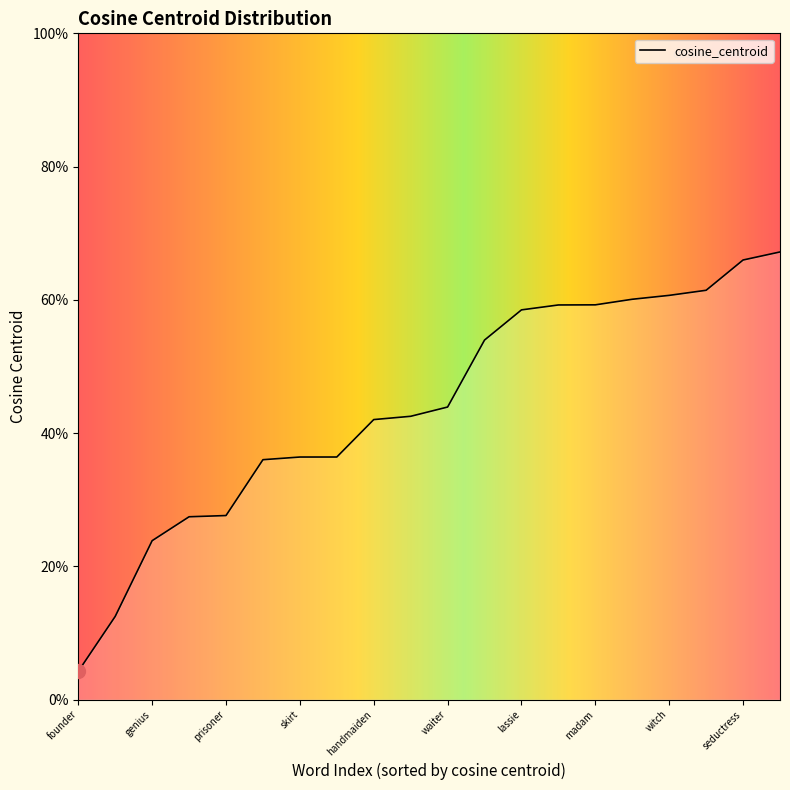

Which label corresponds to the largest value in the chart?

vixen